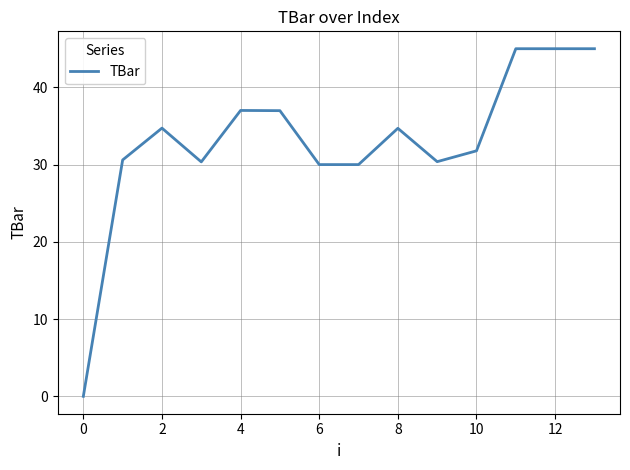

What is the difference between the maximum and minimum values?

45.0